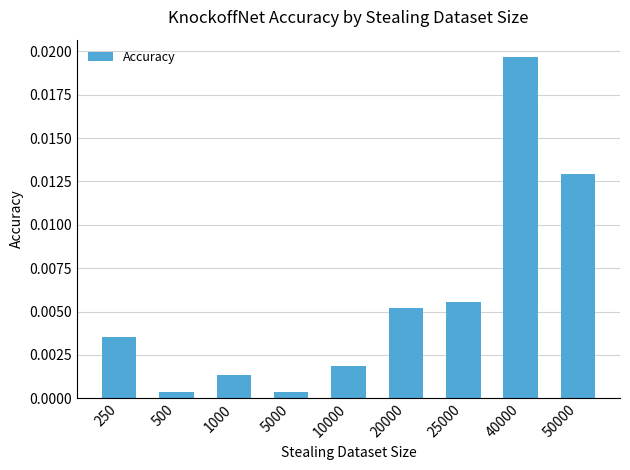

Between 1000 and 20000, which is larger?

20000